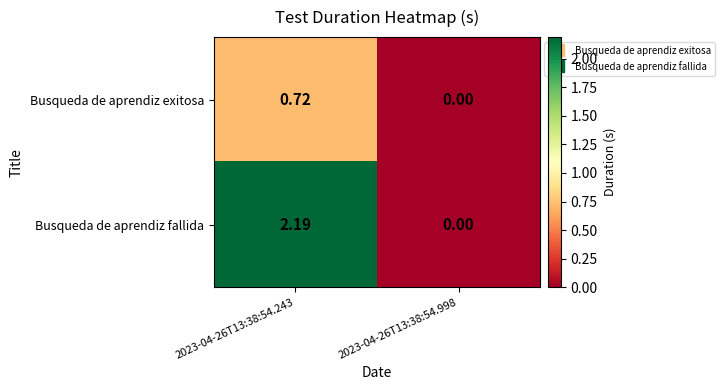

Which series has the widest spread of values?

Busqueda de aprendiz fallida